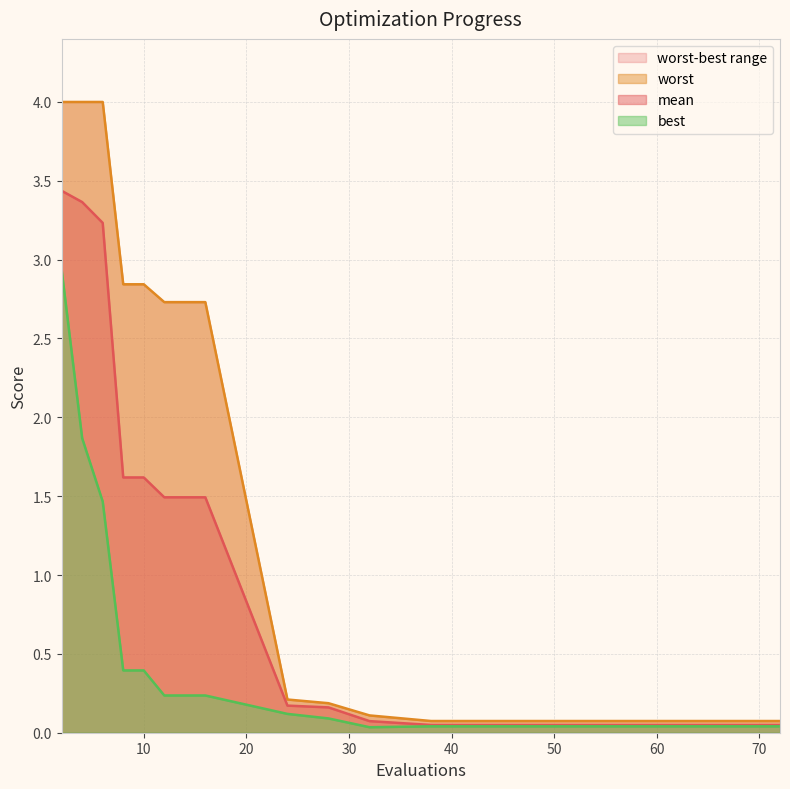

True or false: best has a value of 0.2 at 24.

False